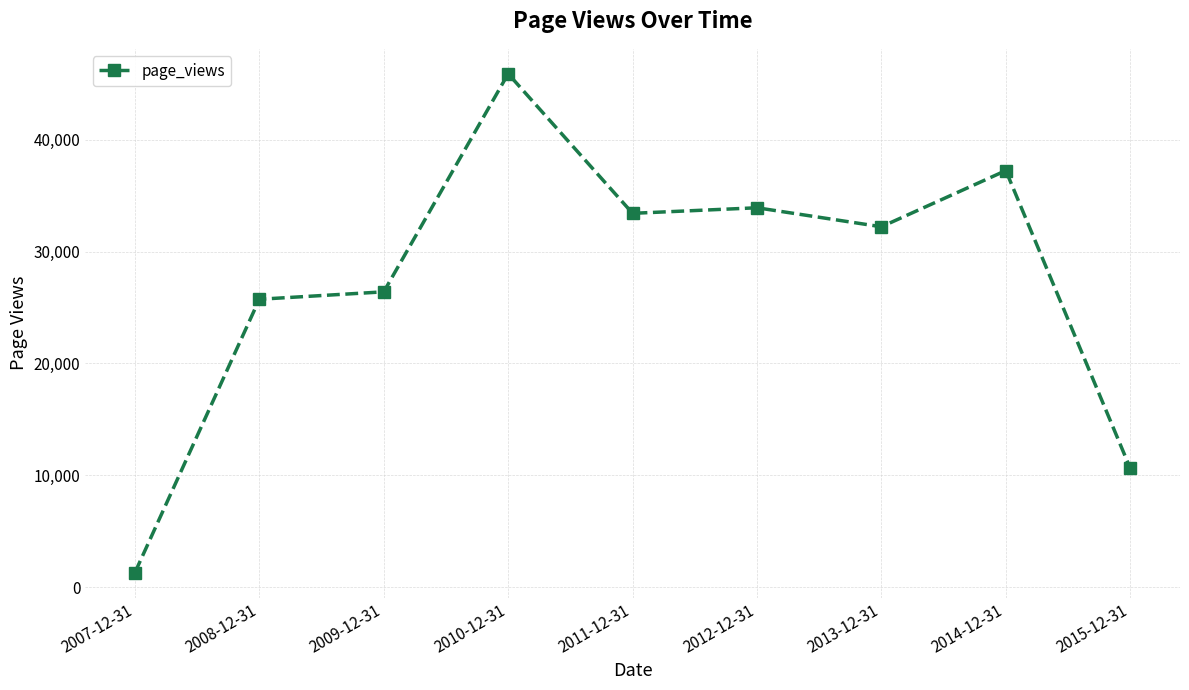

Reading left to right, what are all the values shown in this chart?

1290	25740	26404	45908	33426	33923	32223	37249	10619